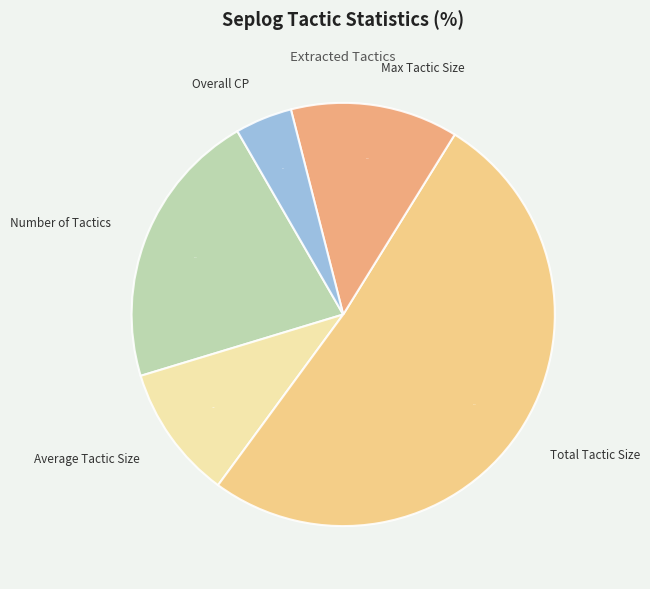

How many slices are in this pie chart?

5